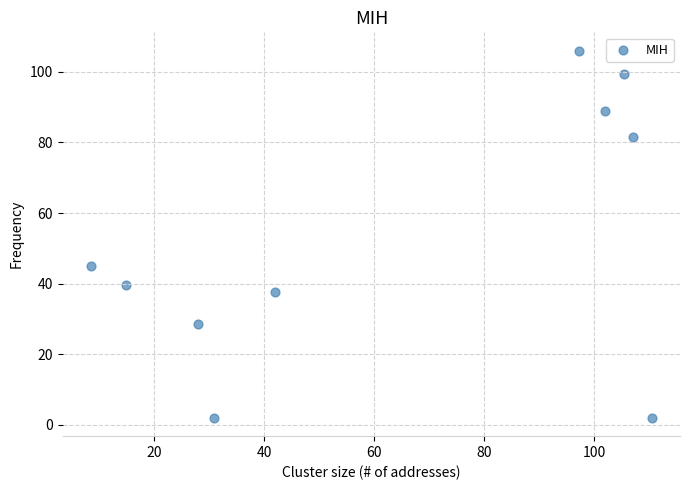

What is the average X value?

64.7